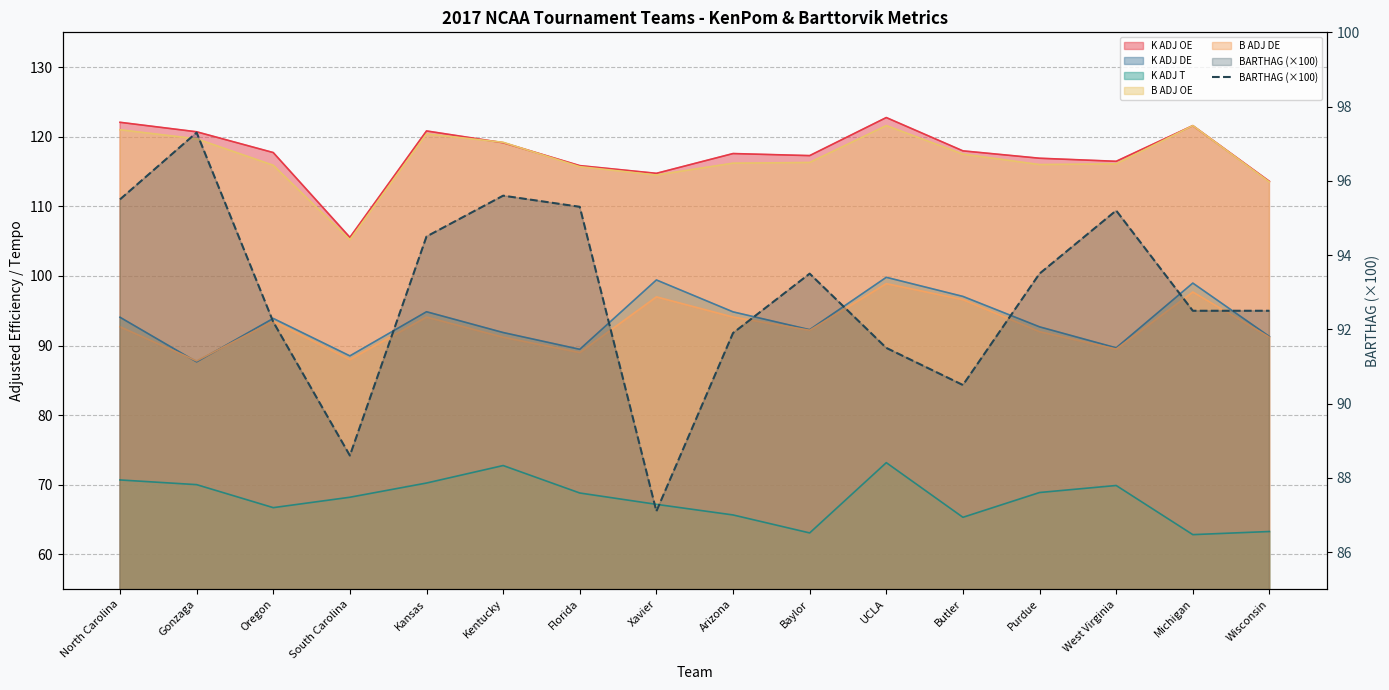

How many points are higher than both their immediate neighbors (excluding endpoints)?

4